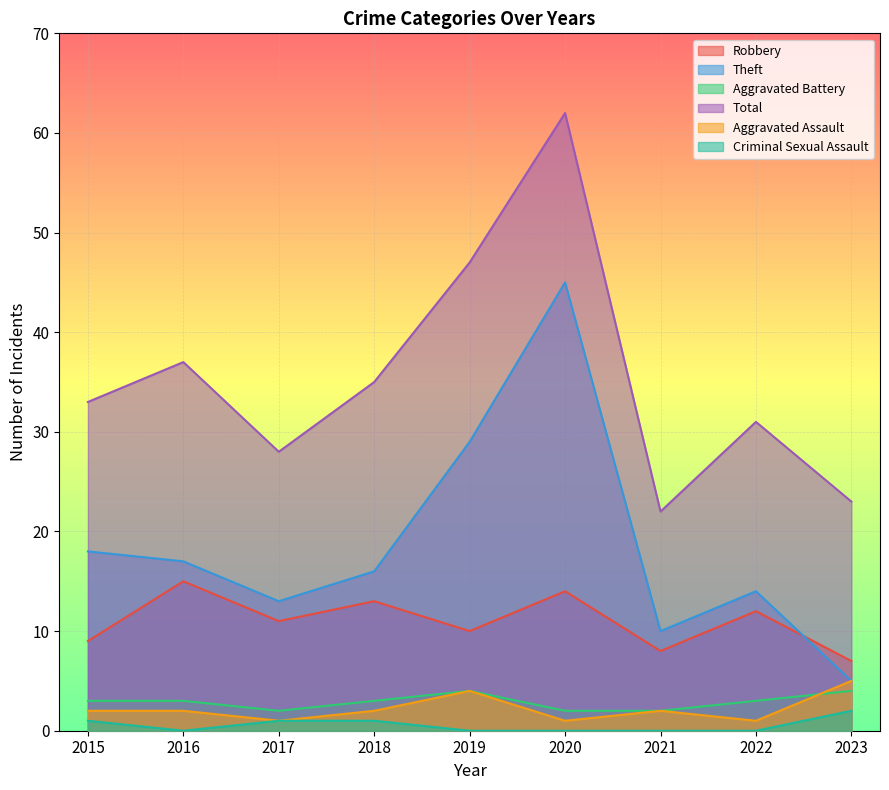

What are all the series names shown in the legend?

Robbery, Theft, Aggravated Battery, Total, Aggravated Assault, Criminal Sexual Assault